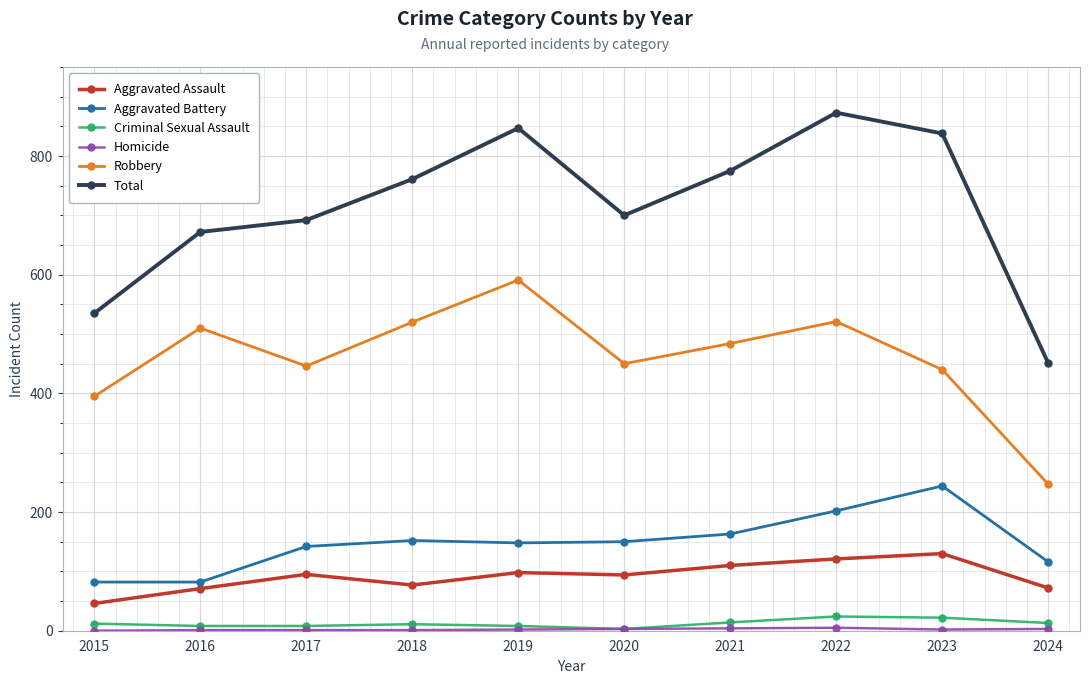

How many data points in Total are less than 761?

5